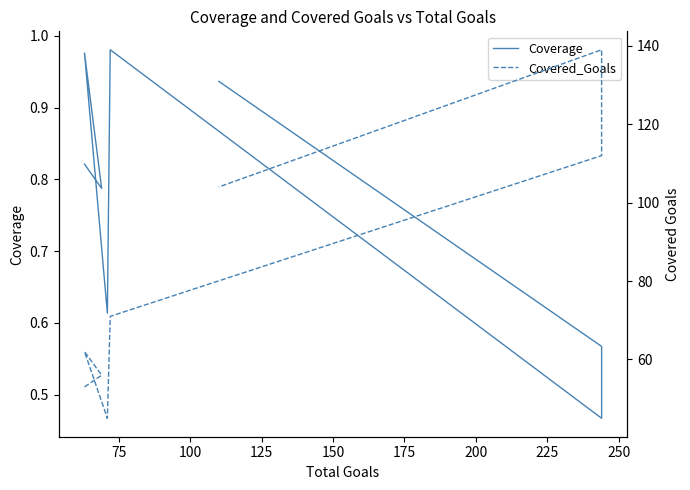

True or false: Coverage and Covered_Goals cross at least once.

False